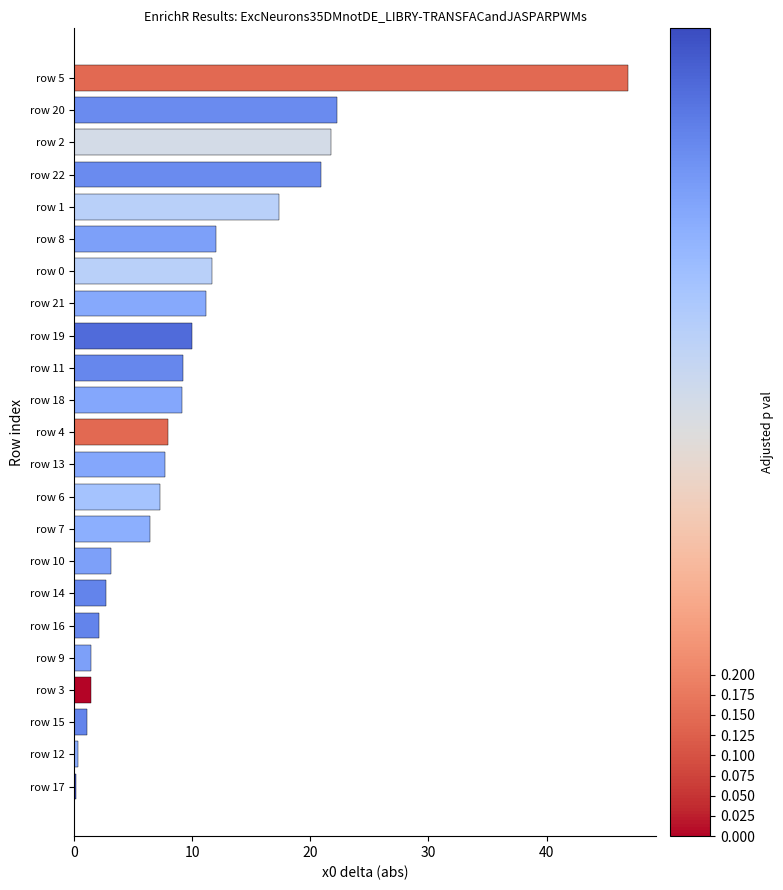

Approximately how many times larger is the value at row 19 compared to row 16?

4.8